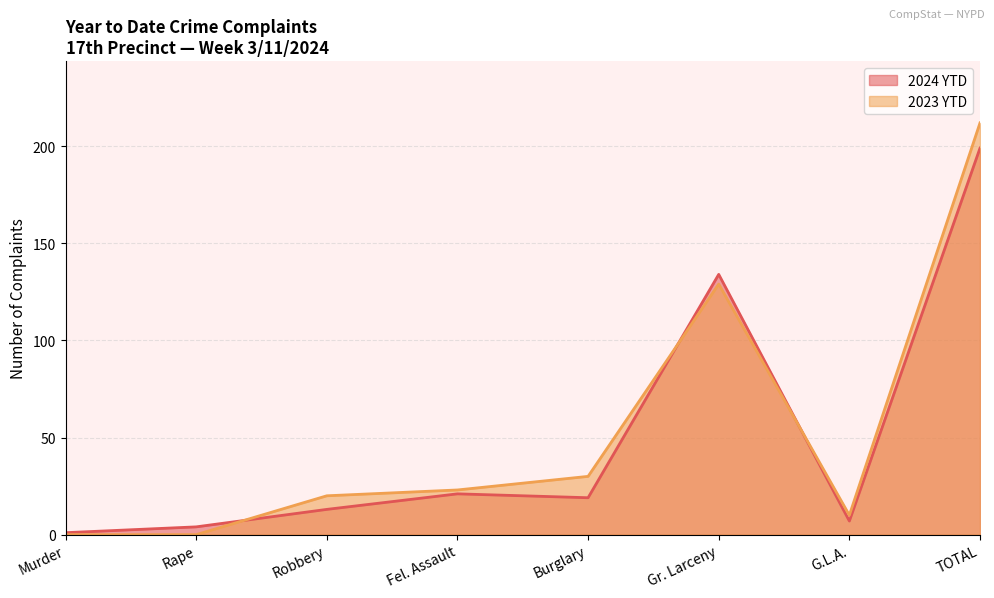

True or false: 2023 YTD and 2024 YTD intersect in this chart.

True